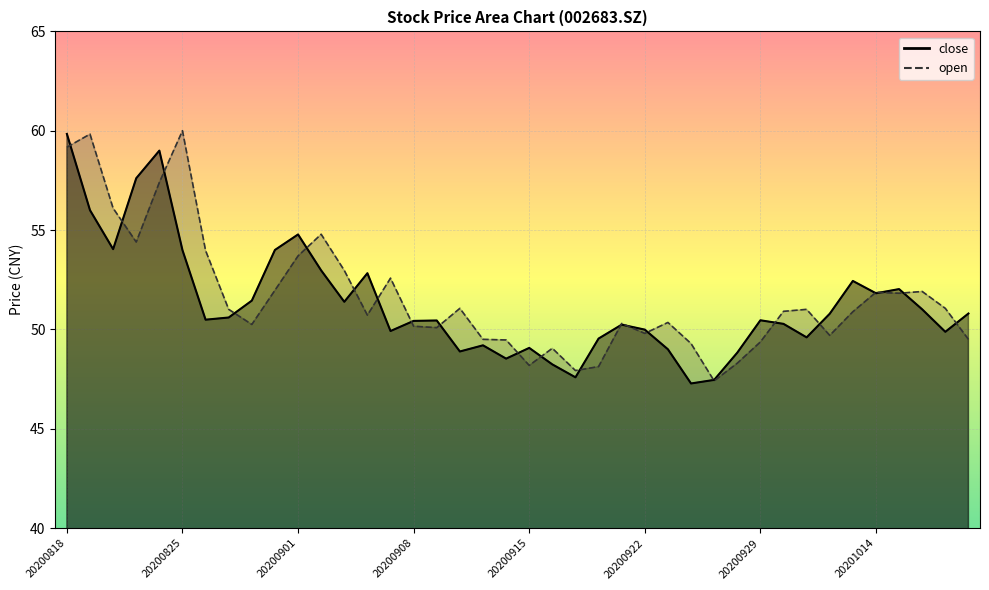

What is the total value across all series at 20200902?

107.8